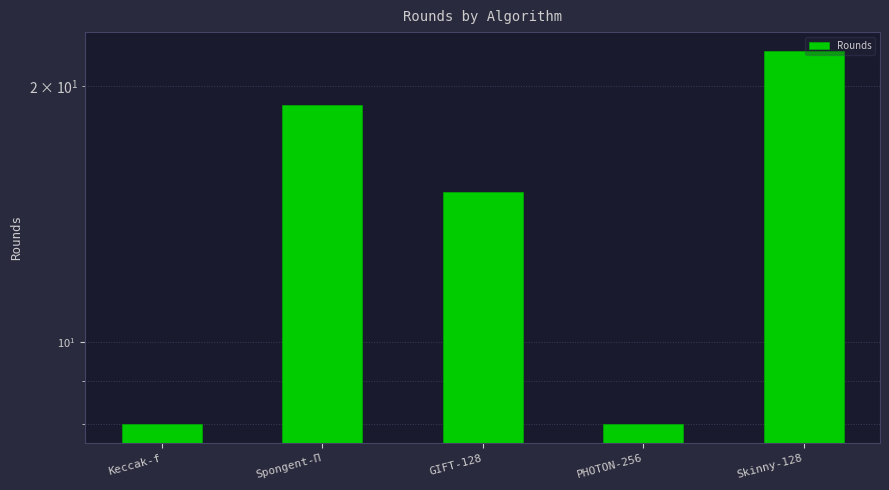

What is the difference between the values at PHOTON-256 and Spongent-Π?

11